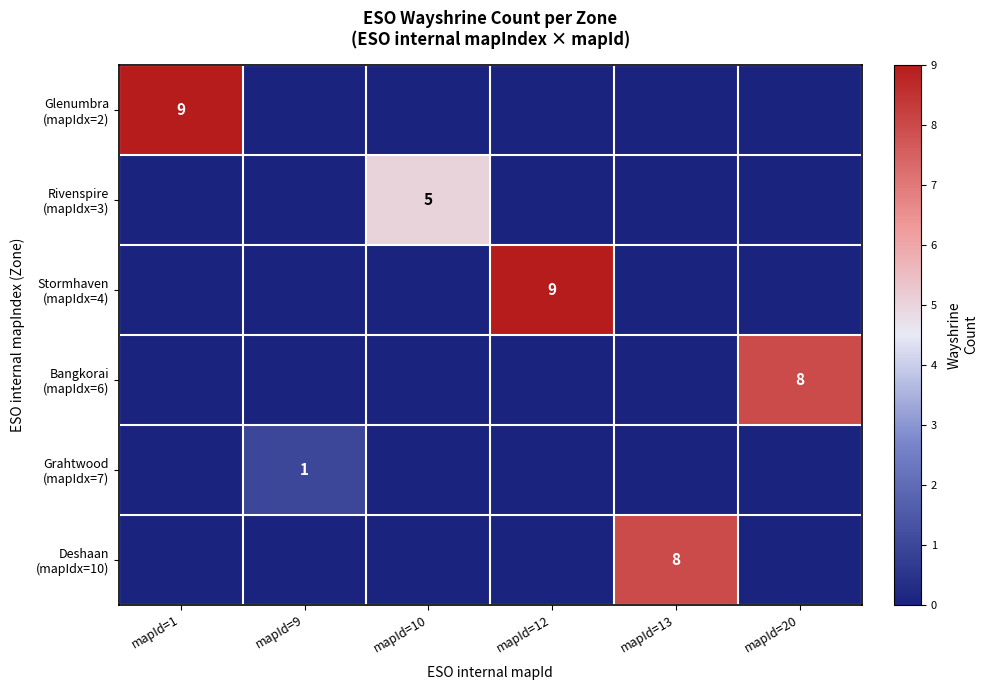

List the labels in order of Grahtwood (mapIdx=7) value, largest first.

mapId=9, mapId=1, mapId=10, mapId=12, mapId=13, mapId=20